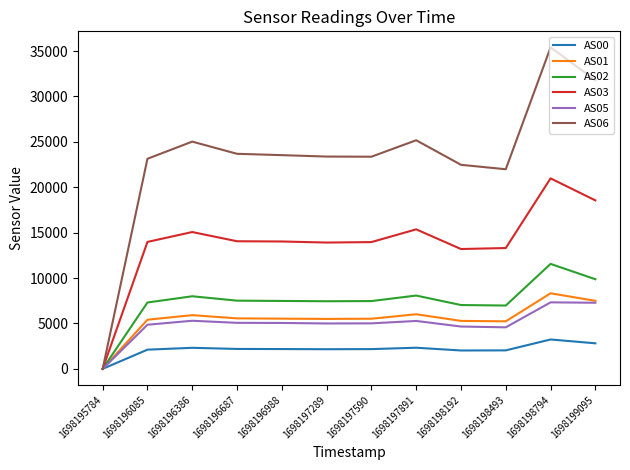

Which category has the lowest value across all series?

1698195784